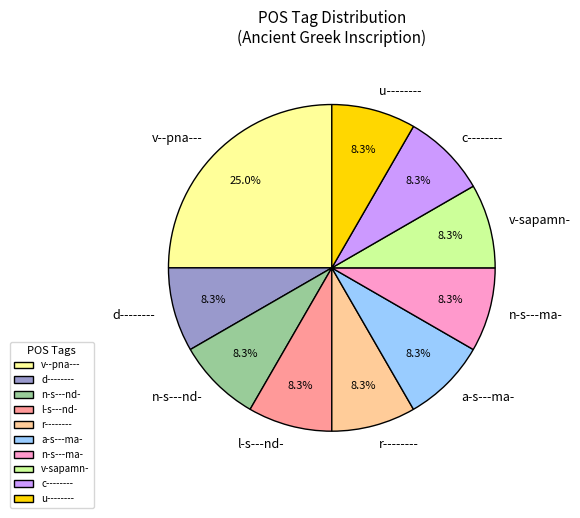

Approximately how many times larger is the value at d-------- compared to l-s---nd-?

1.0